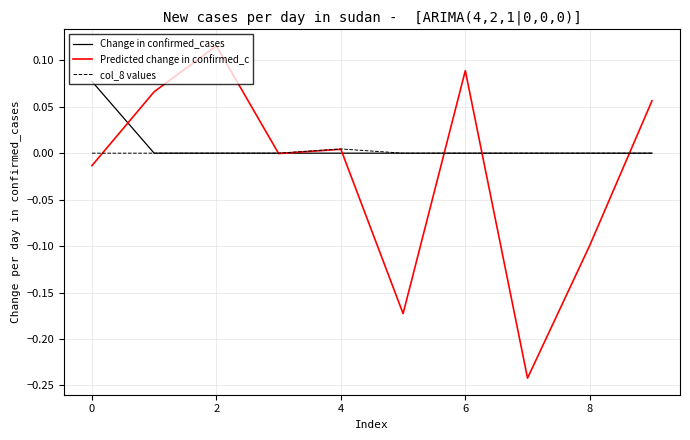

Which series has the largest range (max minus min)?

Predicted change in confirmed_c